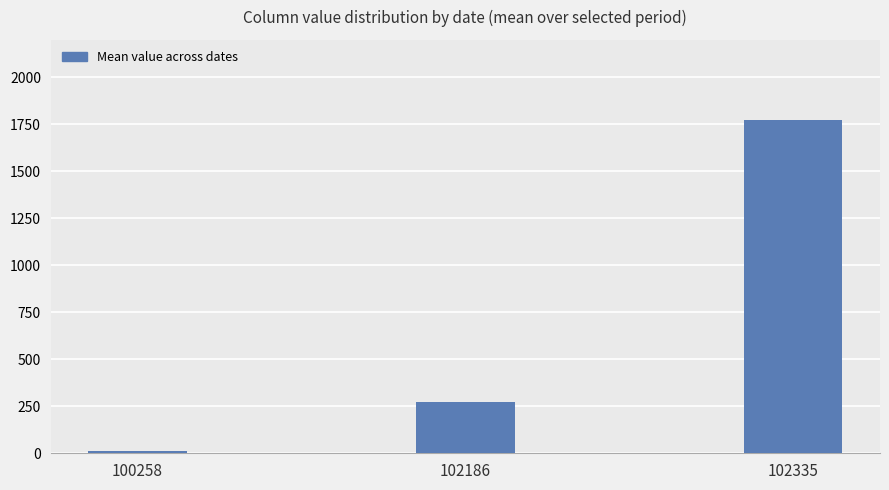

How many categories are shown in the chart?

3